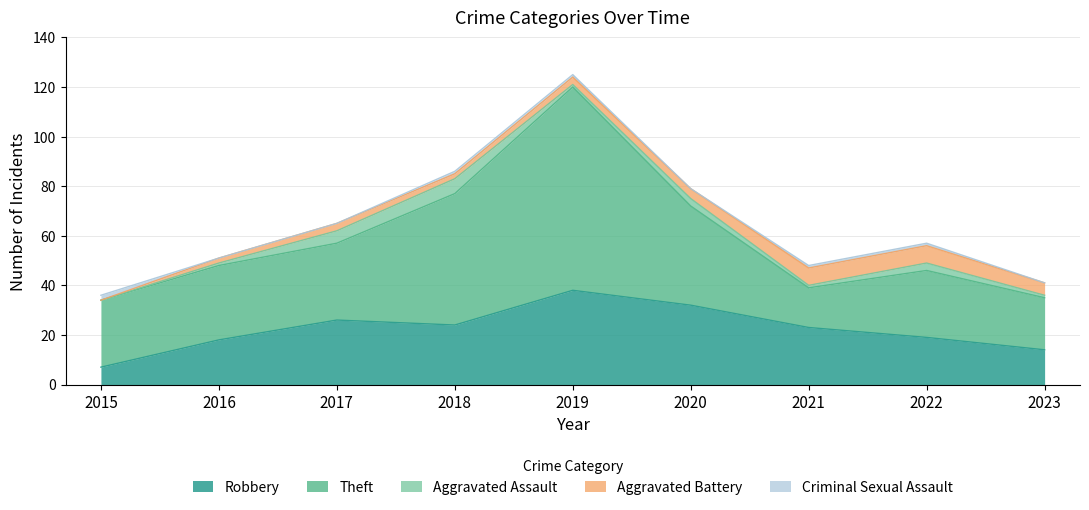

Is it true that Robbery equals 4 at 2015?

False